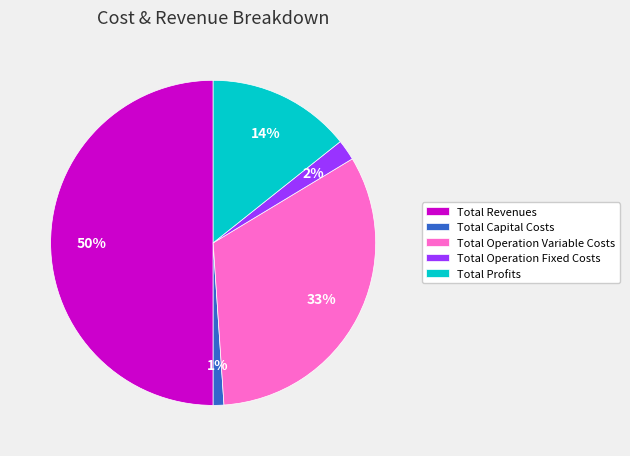

To the nearest percent, what is the difference between the largest and smallest slice percentages?

49%